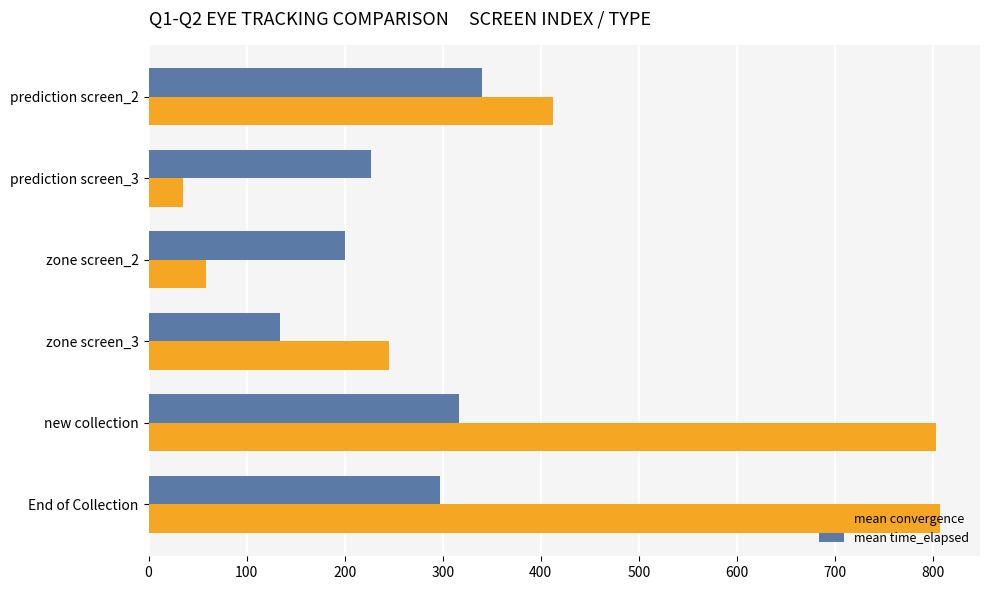

How many values in the mean convergence series are below 412?

3